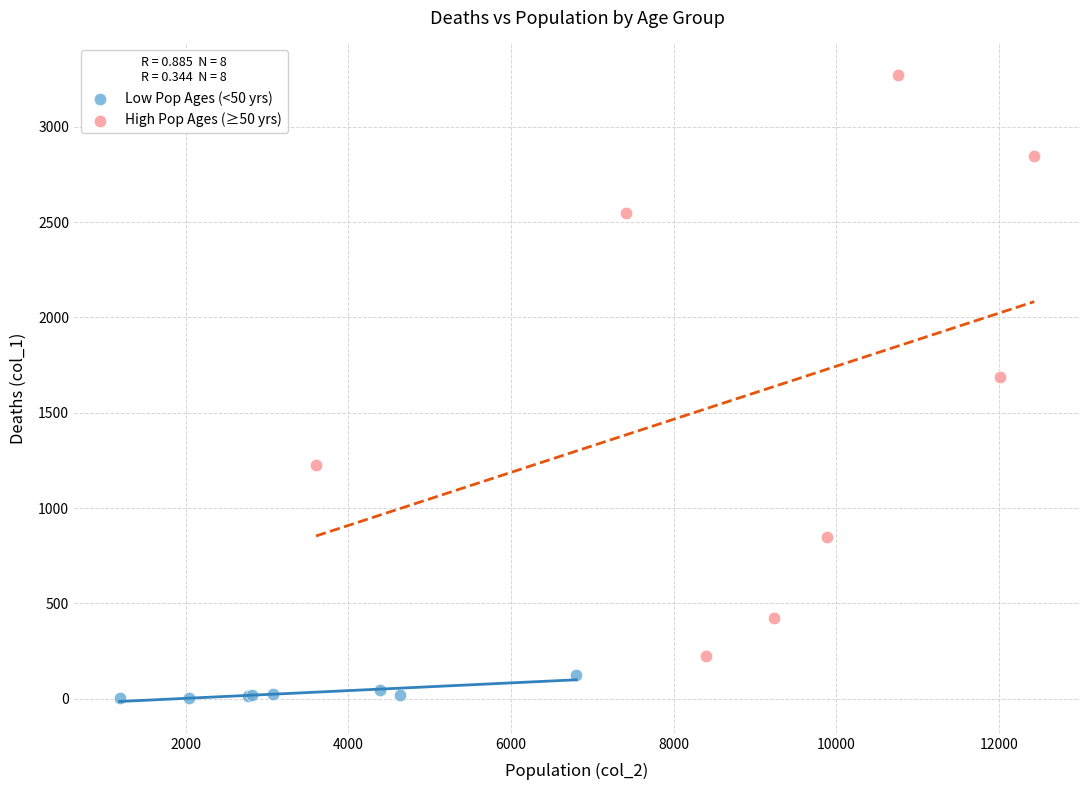

Which series contains the lowest Y value?

Low Pop Ages (<50 yrs)